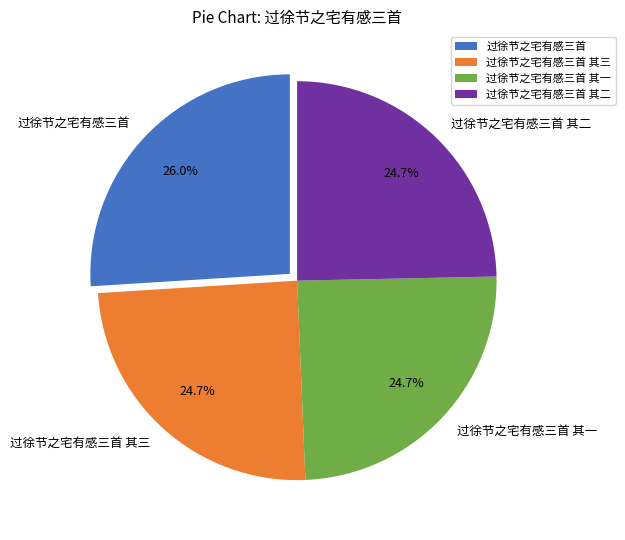

What is the largest slice in the pie chart?

过徐节之宅有感三首